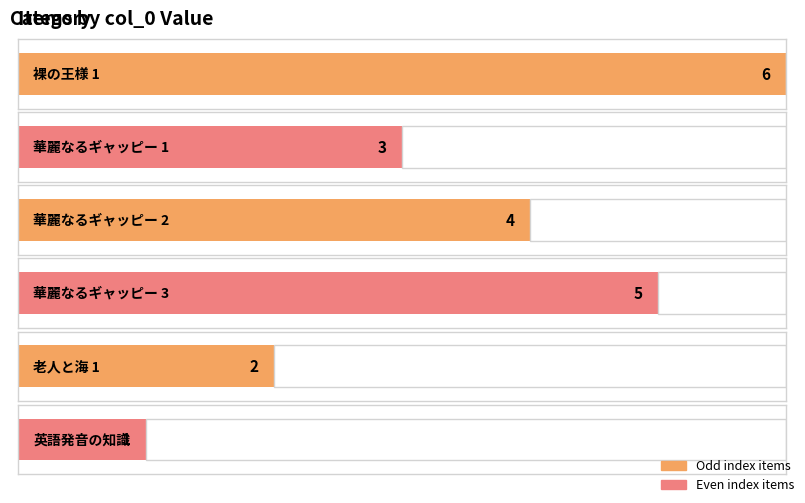

What is the minimum value shown in the chart?

1